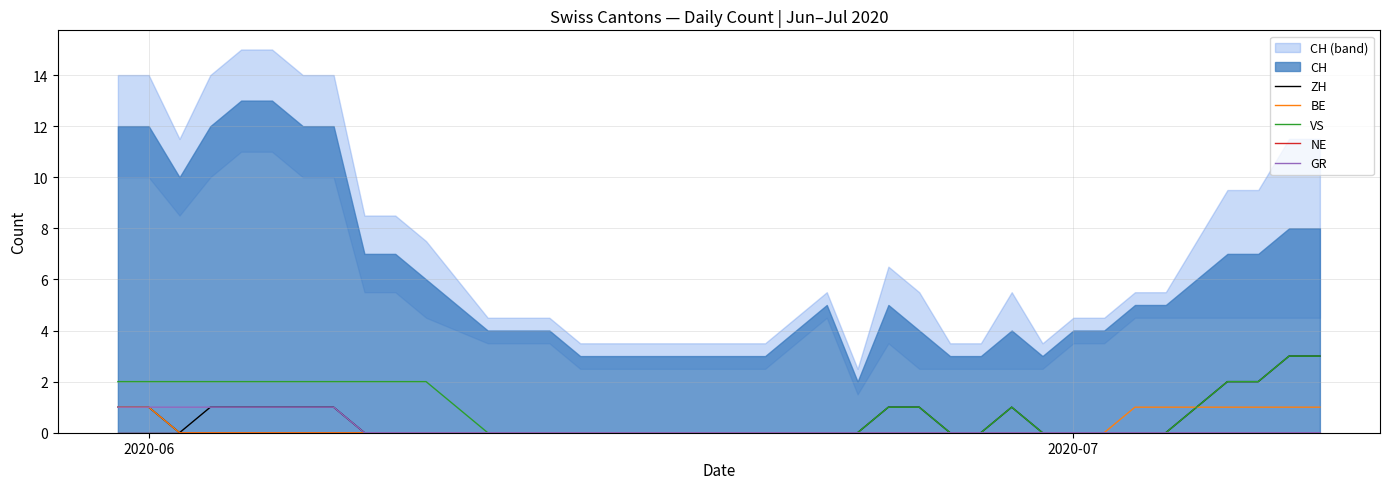

What is the maximum value for ZH?

3